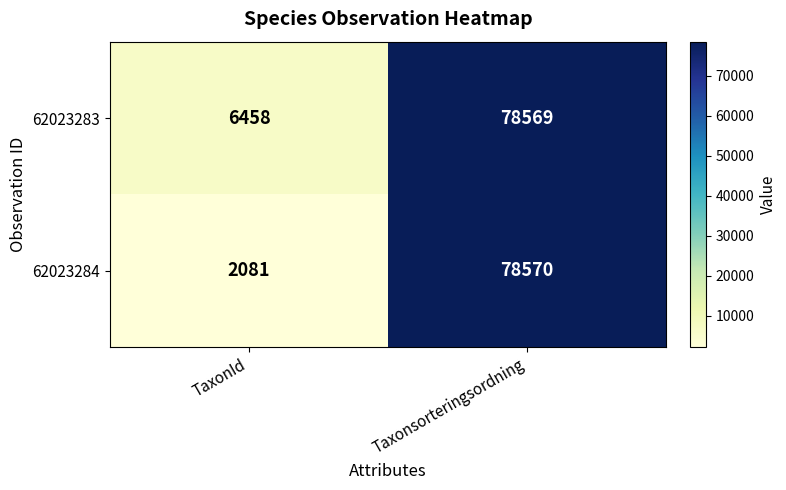

Which category has the lowest value across all series?

TaxonId